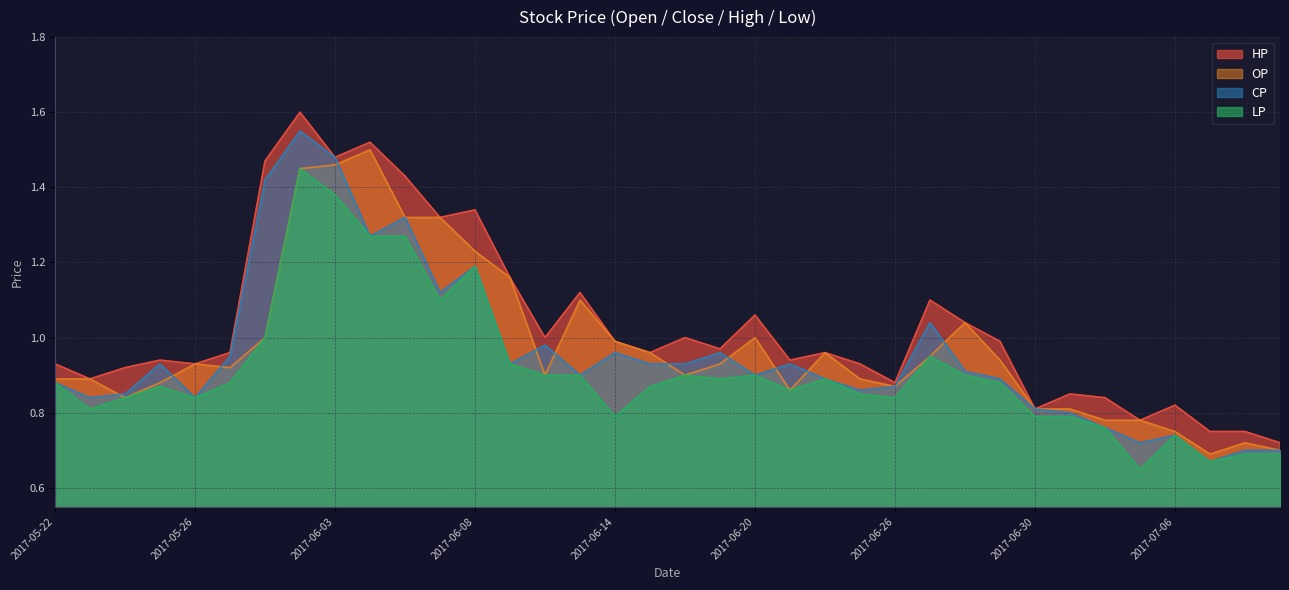

The value of CP at 2017-06-01 is 1.9. True or false?

False